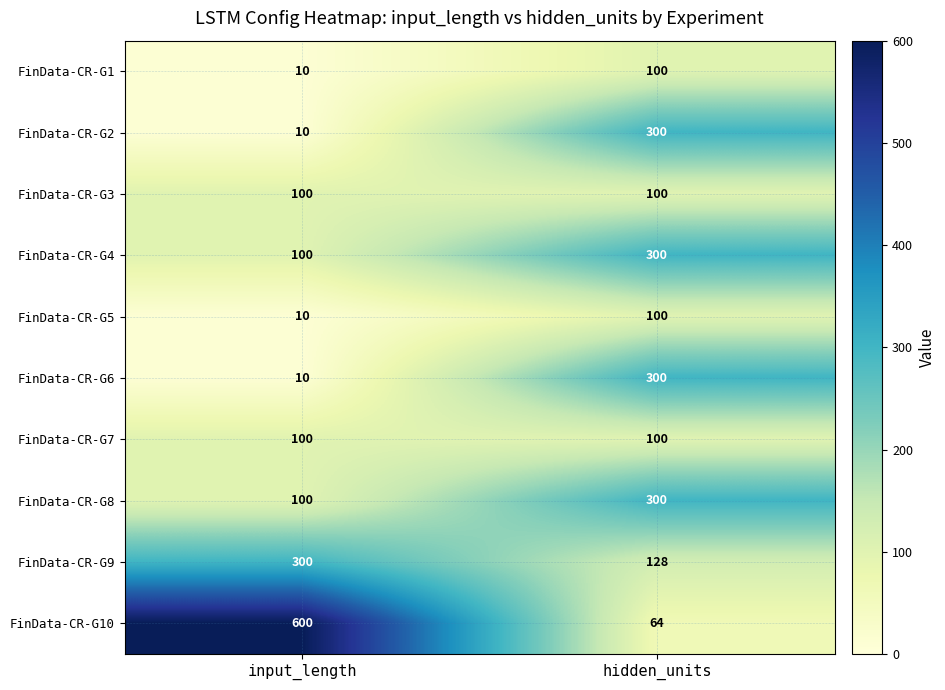

Reading left to right, list all the values displayed in this chart.

FinData-CR-G1: 10	100
FinData-CR-G2: 10	300
FinData-CR-G3: 100	100
FinData-CR-G4: 100	300
FinData-CR-G5: 10	100
FinData-CR-G6: 10	300
FinData-CR-G7: 100	100
FinData-CR-G8: 100	300
FinData-CR-G9: 300	128
FinData-CR-G10: 600	64